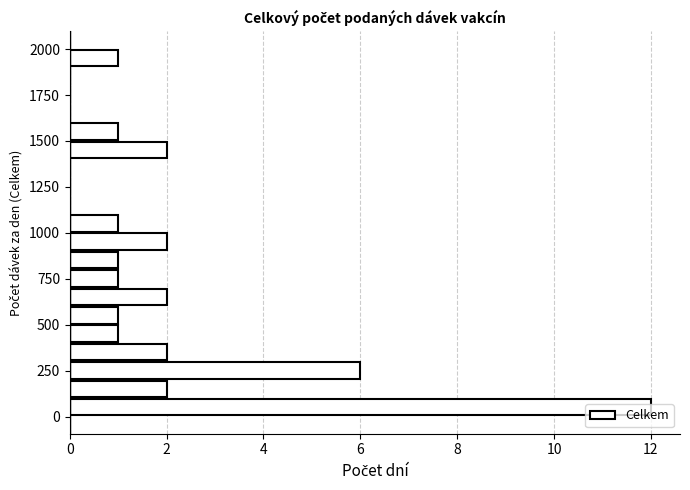

Around what value on the y-axis is the longest bar? Give the approximate position of its centre, as read against the axis.

50